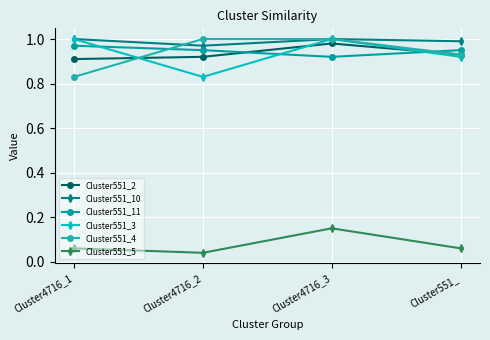

Is this an area chart (filled region under the line)?

No